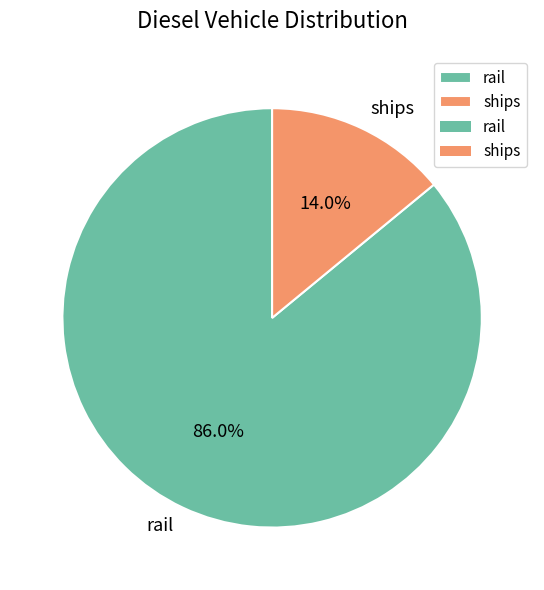

To the nearest percent, what is the difference between the largest and smallest slice percentages?

72%